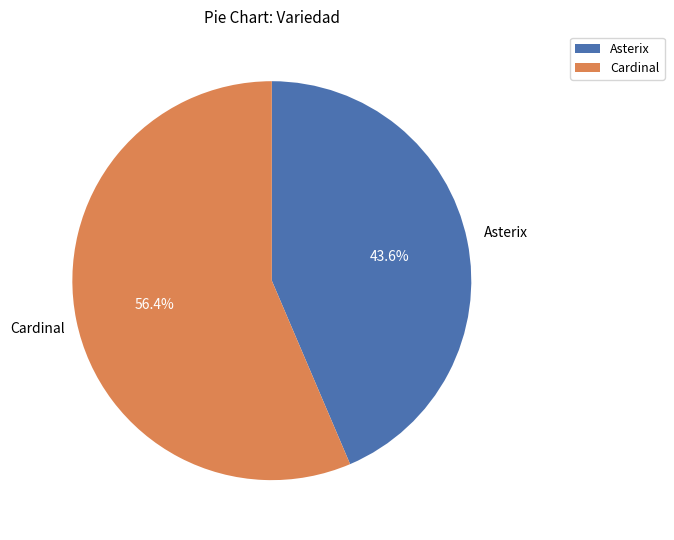

To the nearest percent, what portion does Asterix represent?

44%